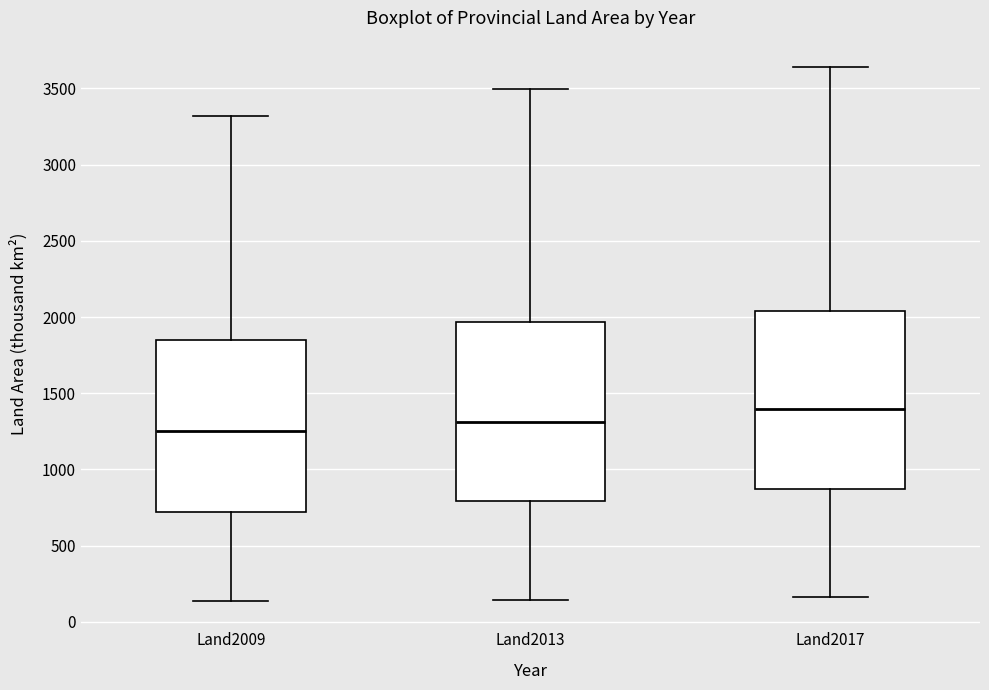

Reading left to right, read every box against the y-axis: the position of its median line, the range the box covers, and the ends of its whiskers. The values are not printed on the chart, so give them approximately, as read against the axis.

Land2009: median 1250, box 700 to 1850, whiskers 150 to 3300
Land2013: median 1300, box 800 to 1950, whiskers 150 to 3500
Land2017: median 1400, box 850 to 2050, whiskers 150 to 3650